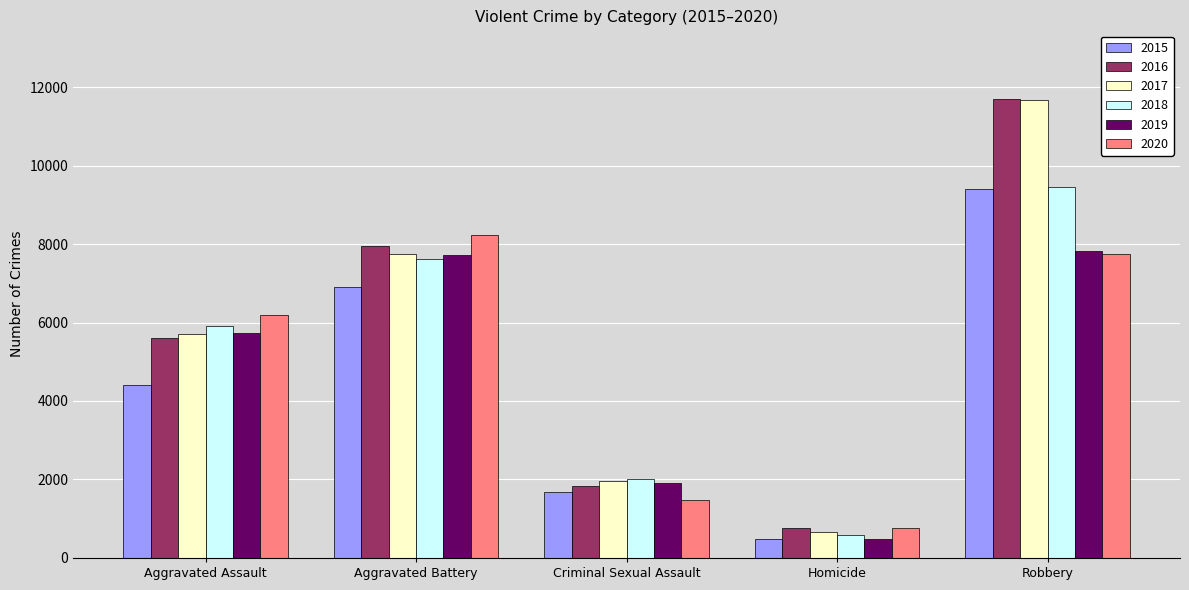

What is the average value of the 2017 series?

5551